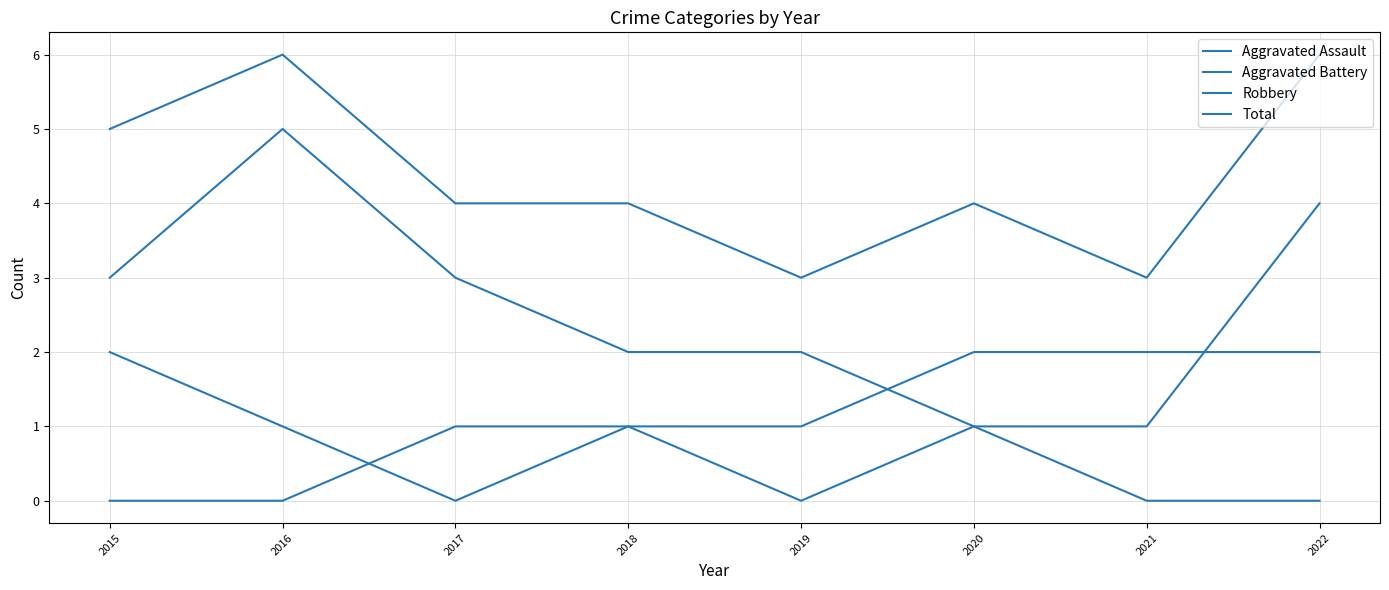

True or false: Aggravated Battery has a value of 3 at 2022.

False